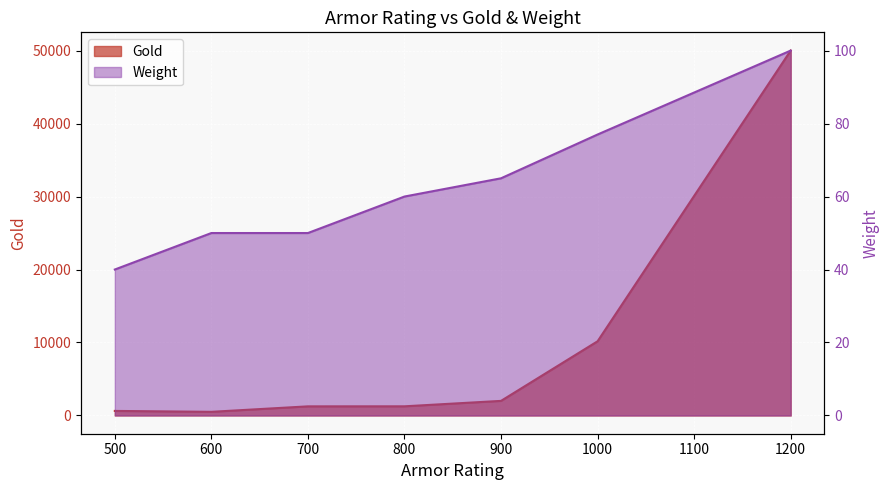

Rank the categories by Gold value from lowest to highest.

600, 500, 700, 800, 900, 1000, 1200